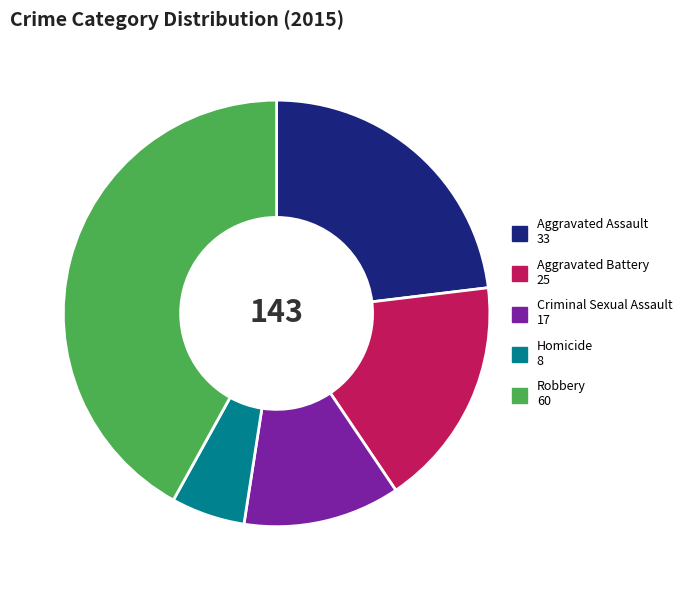

Rank the categories by value from highest to lowest.

Robbery, Aggravated Assault, Aggravated Battery, Criminal Sexual Assault, Homicide